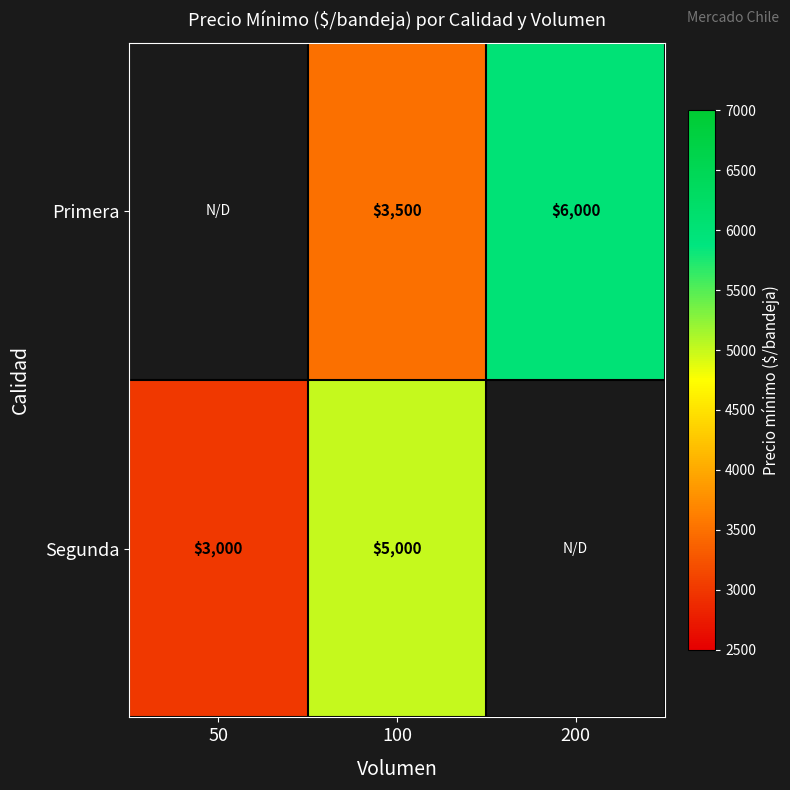

At which category does the chart reach its minimum across all series?

50